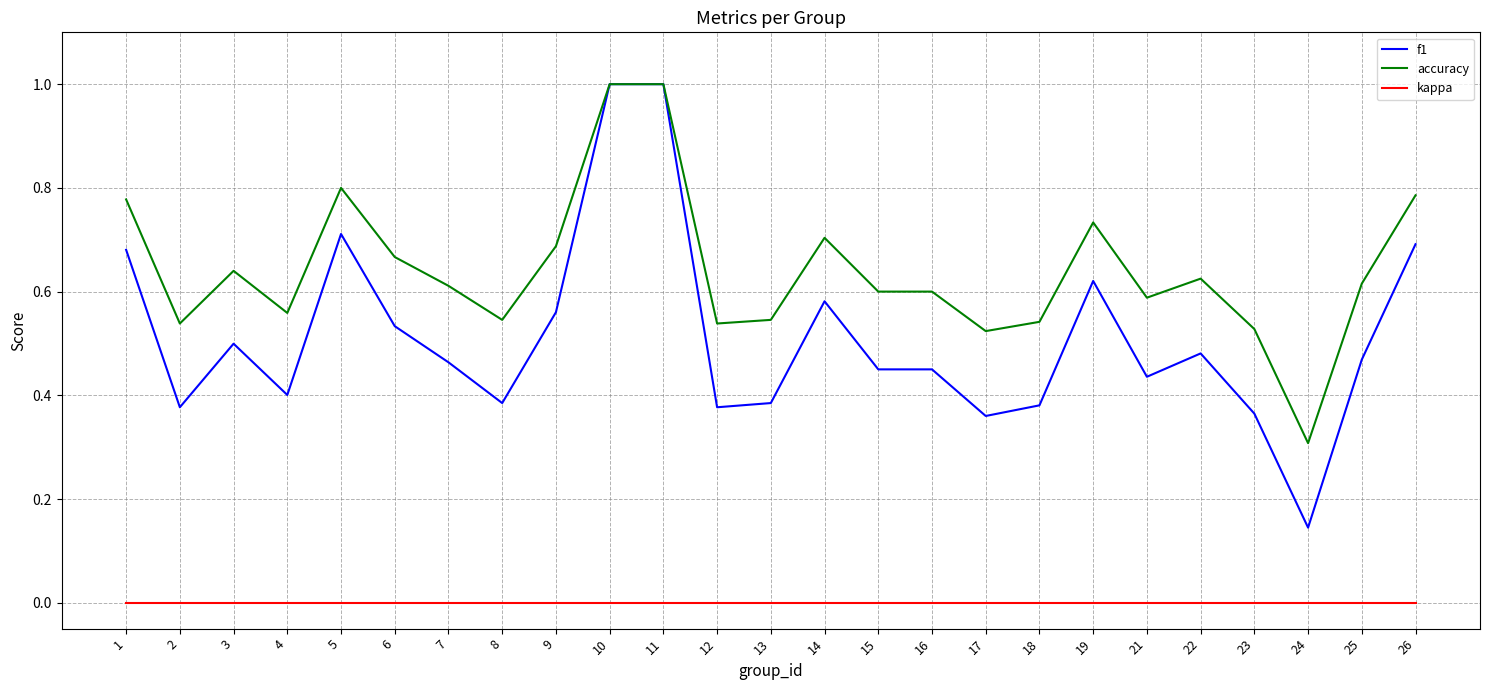

What is the total value across all series at 26?

1.5